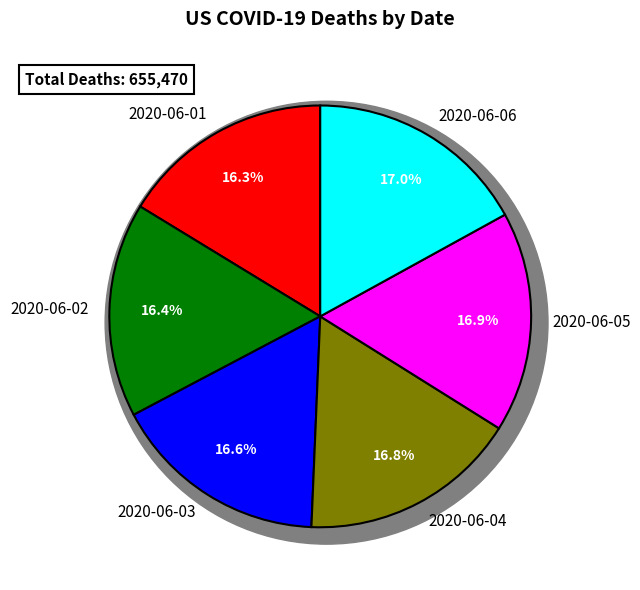

True or false: 2020-06-02 accounts for 6% of the total.

False